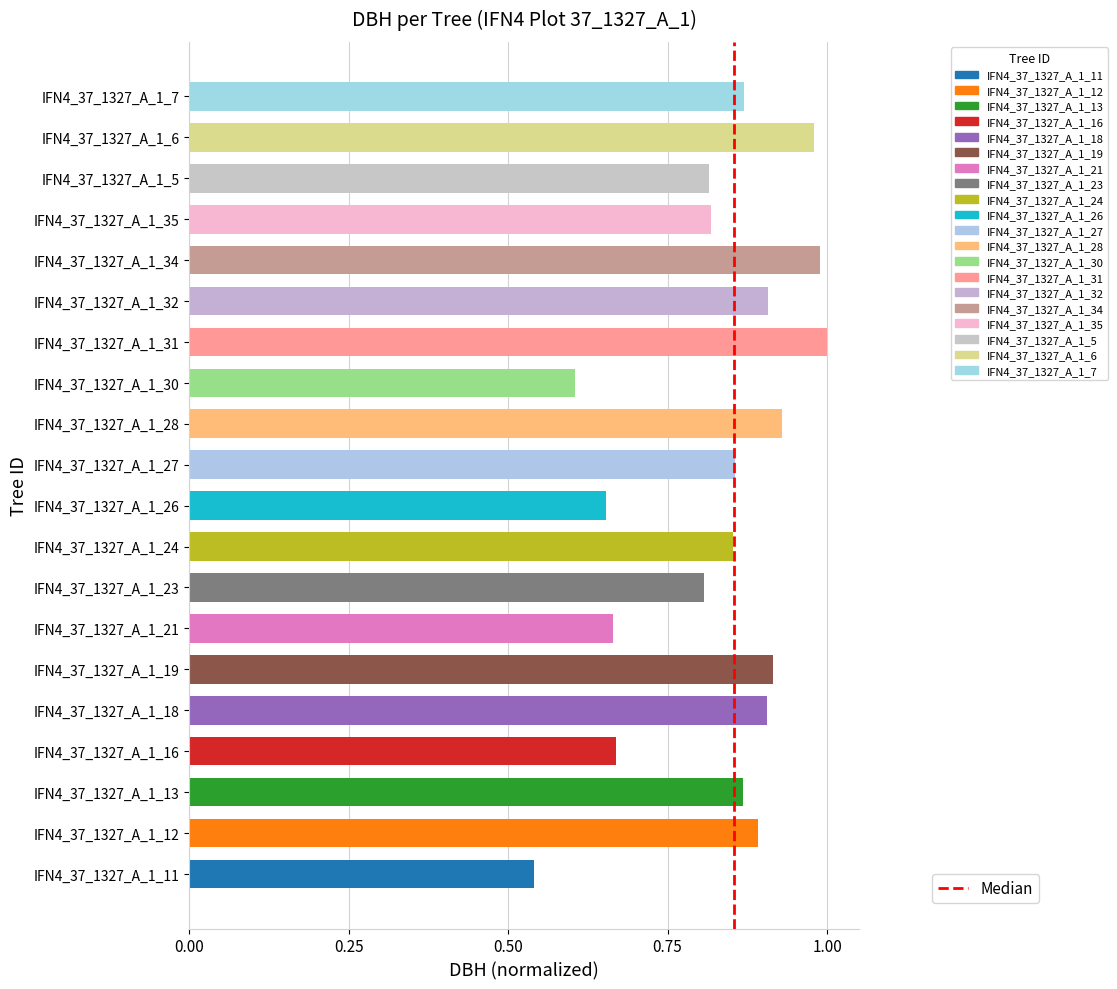

Is it true that the value at IFN4_37_1327_A_1_34 is 0.6?

False